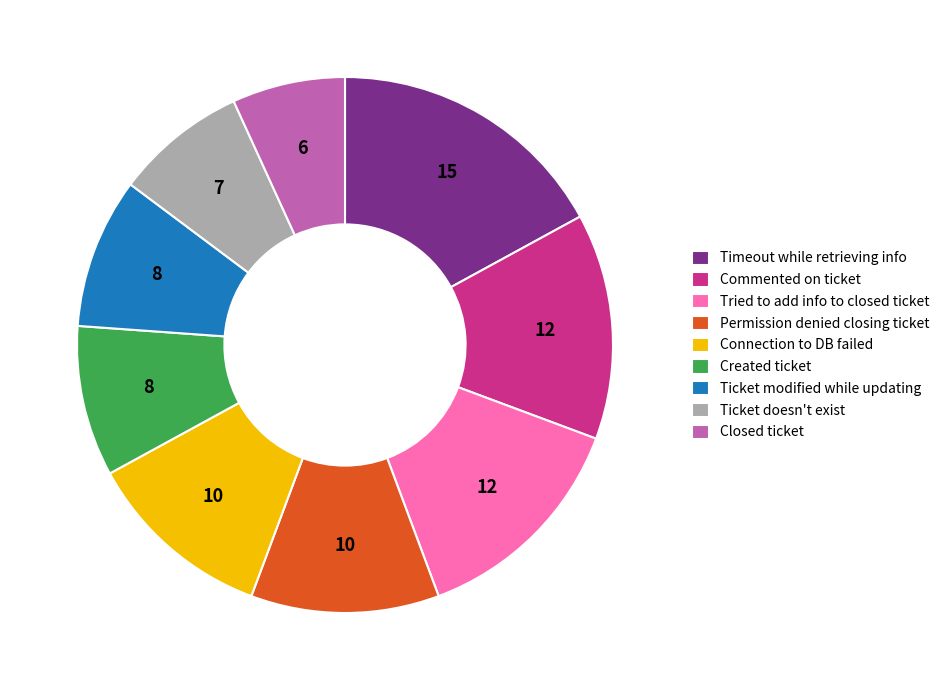

Which category has the smallest portion of the pie?

Closed ticket